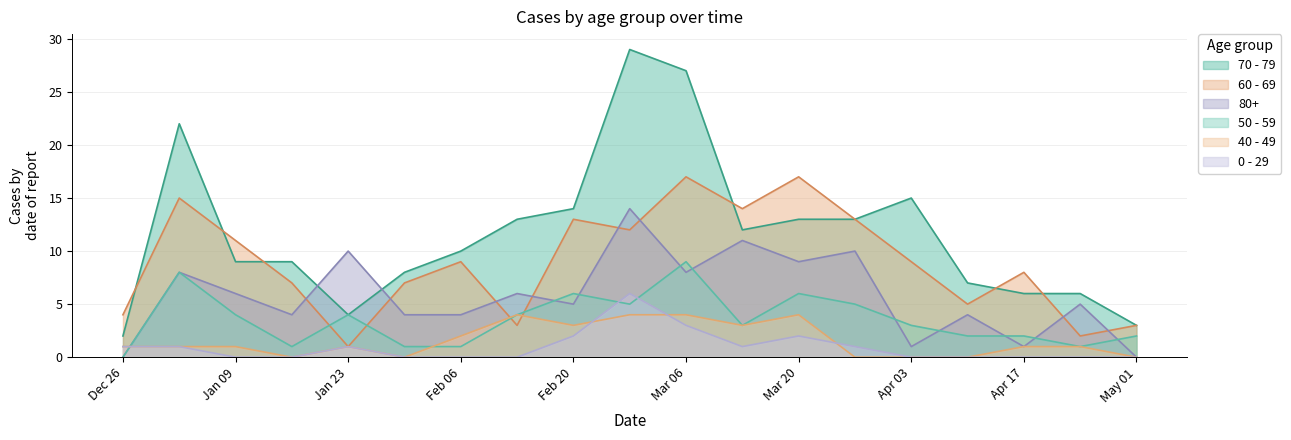

What is the sum of all 0 - 29 values?

18